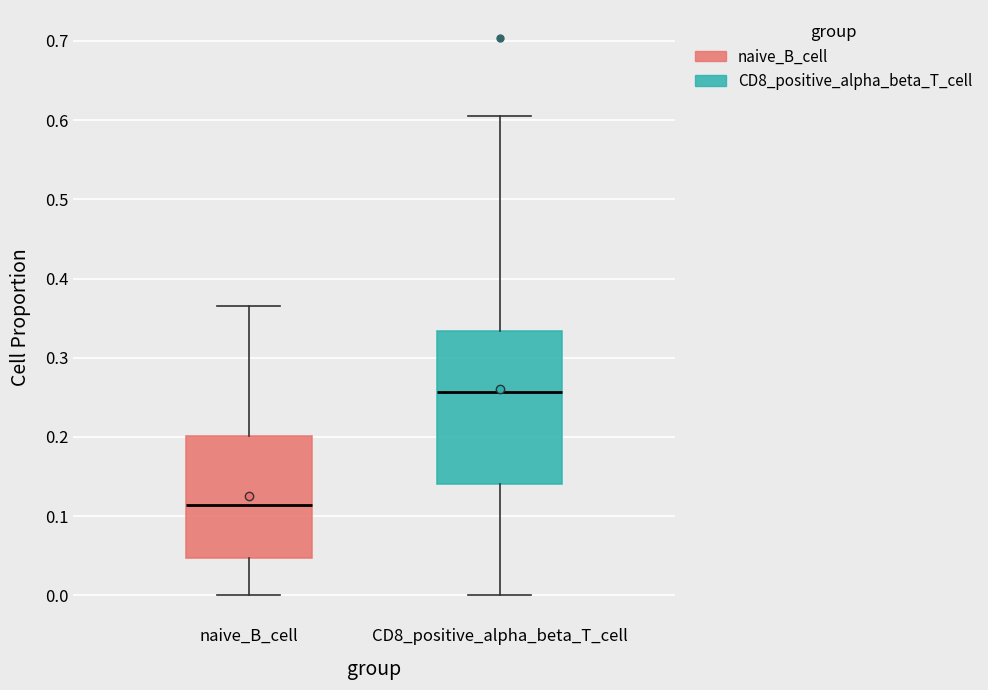

Reading left to right, read every box against the y-axis: the position of its median line, the range the box covers, and the ends of its whiskers. The values are not printed on the chart, so give them approximately, as read against the axis.

naive_B_cell: median 0.11, box 0.05 to 0.20, whiskers 0.00 to 0.37
CD8_positive_alpha_beta_T_cell: median 0.26, box 0.14 to 0.33, whiskers 0.00 to 0.61